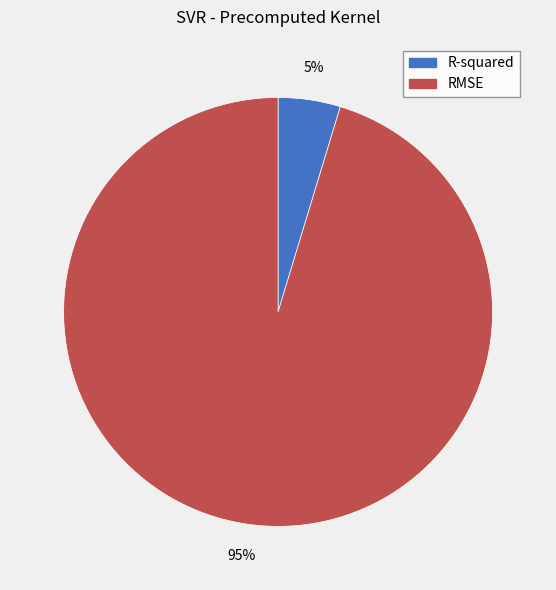

To the nearest percent, what portion does R-squared represent?

5%